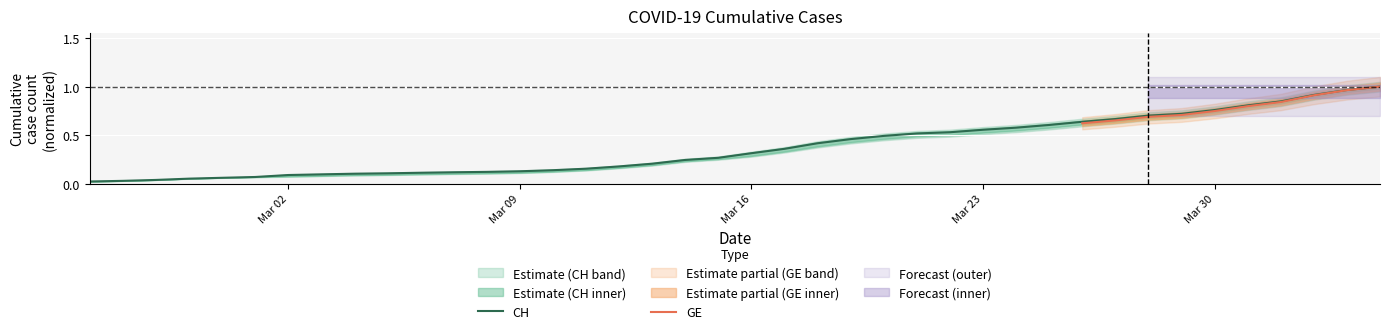

What is the value of the 36th point from the left?

0.8